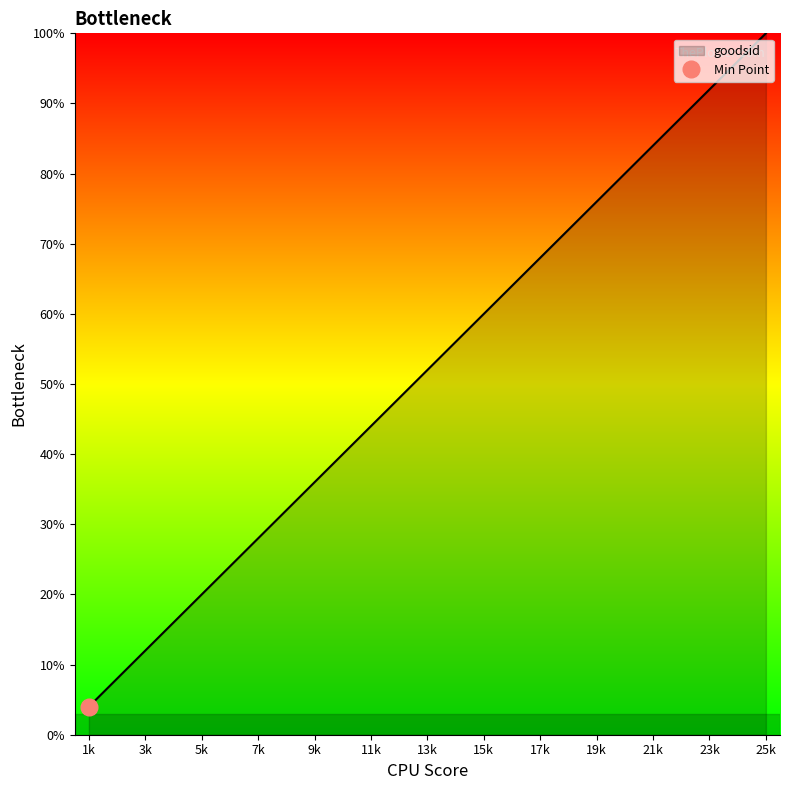

What is the greatest value displayed?

100.0